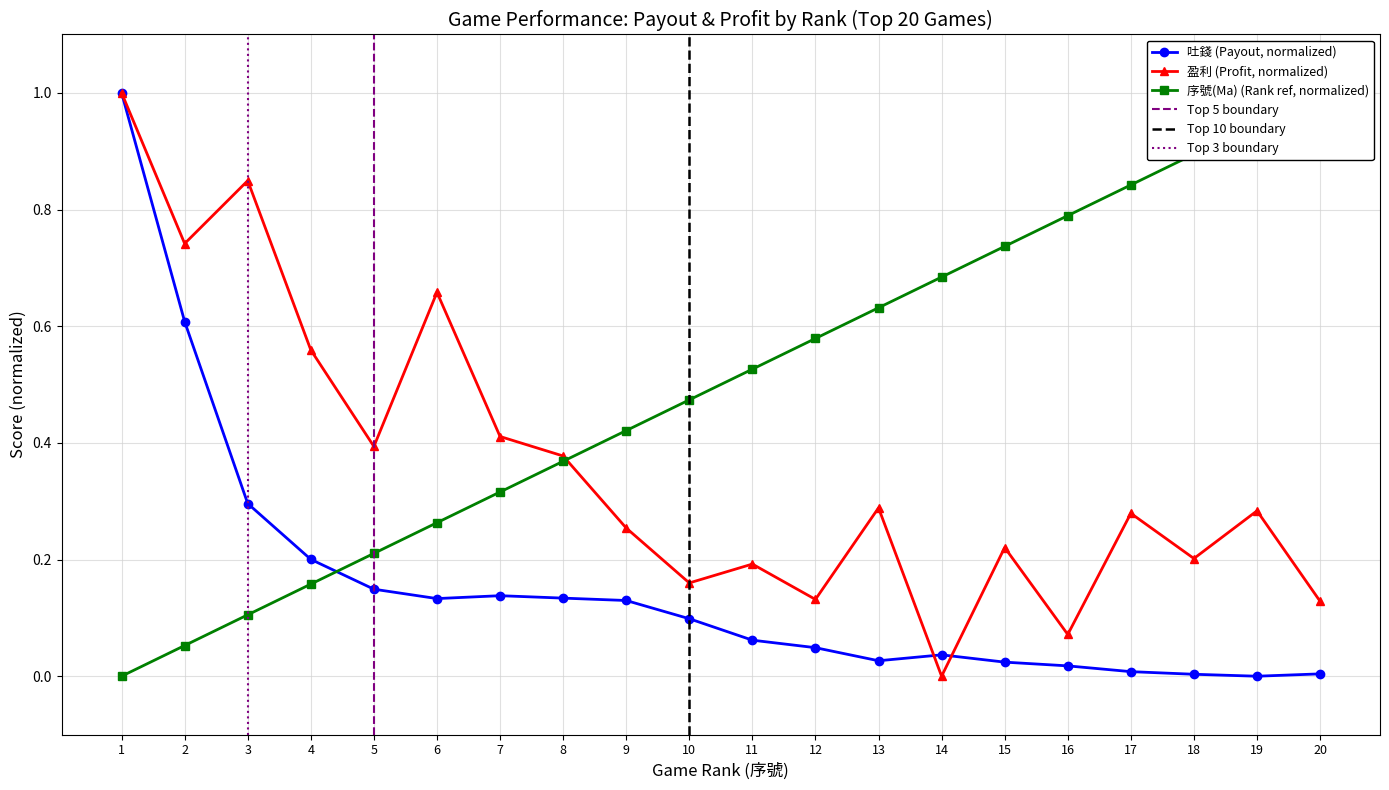

At which category does 盈利 (Profit, normalized) reach its first local peak?

3